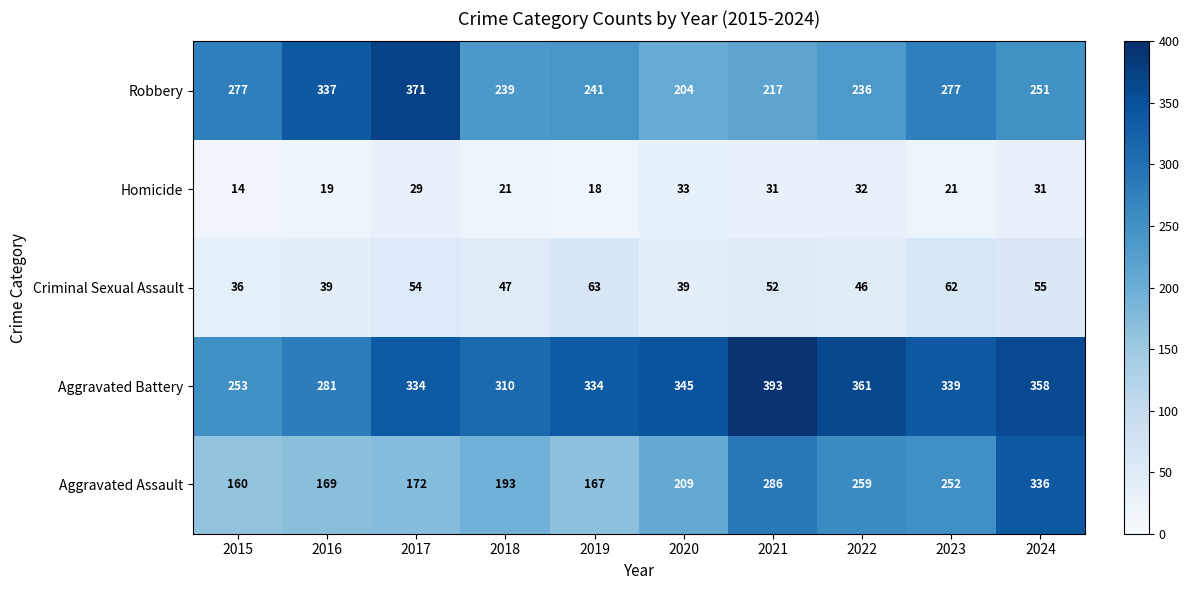

True or false: Robbery has a value of 340 at 2018.

False